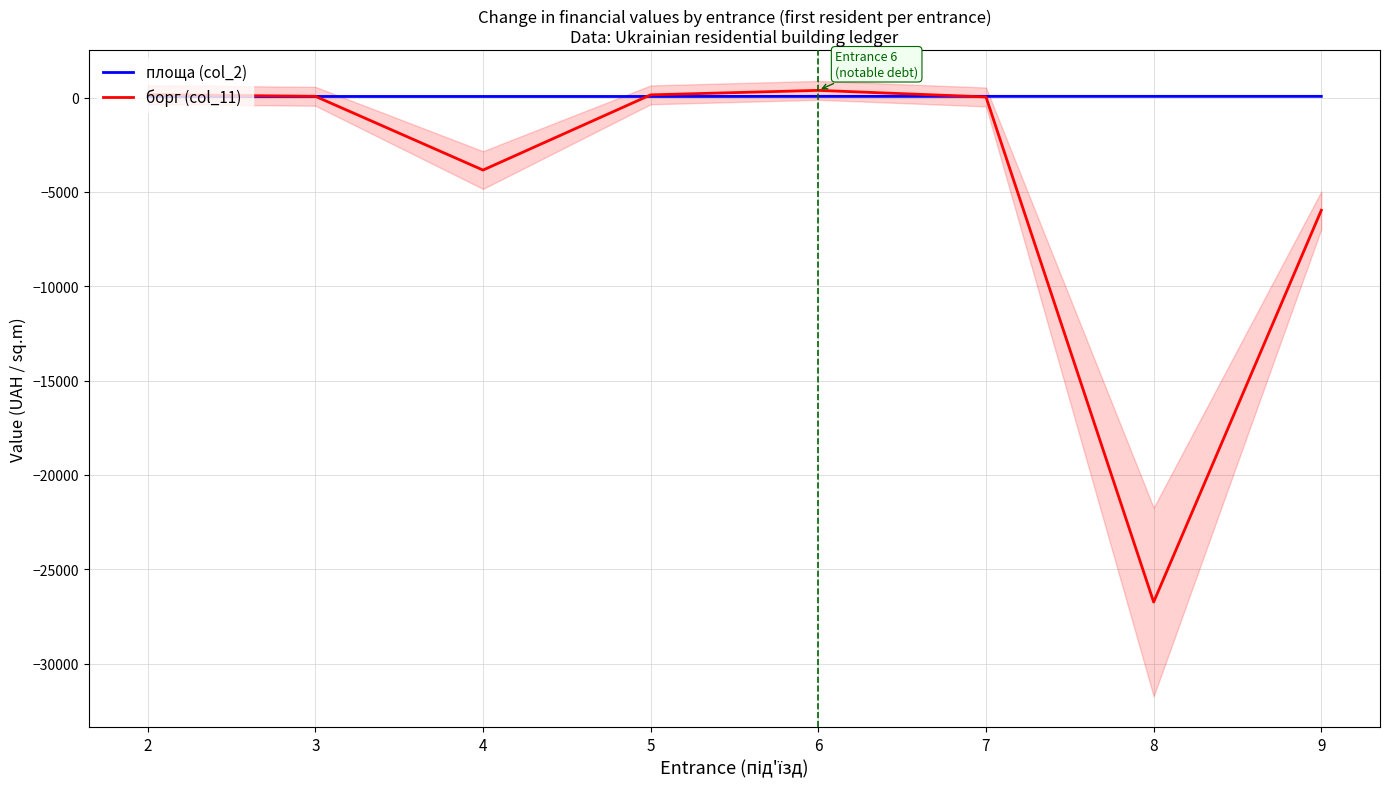

How many data points in борг (col_11) are above 66?

4